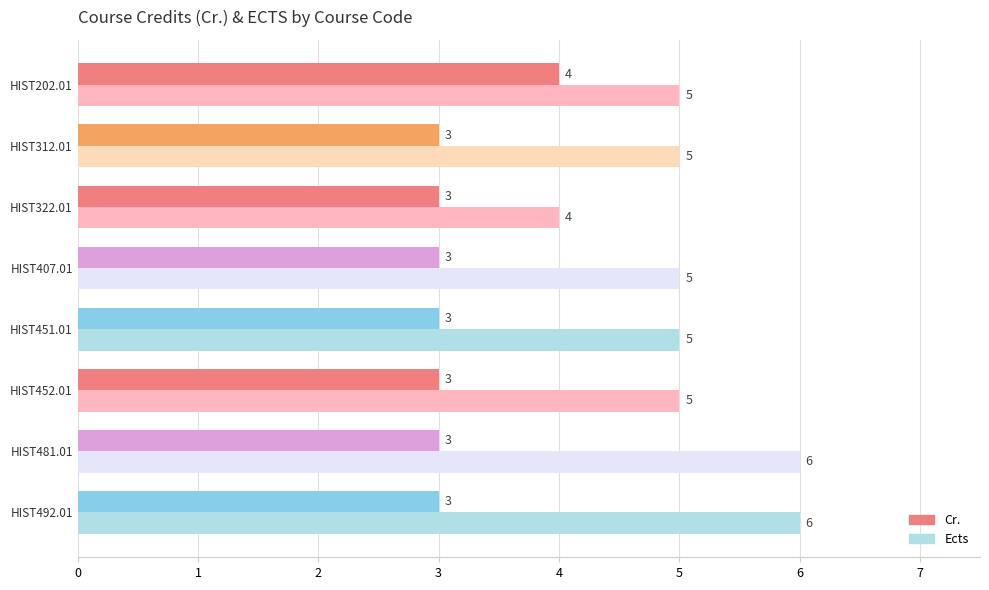

Is it true that Cr. equals 4 at HIST451.01?

False